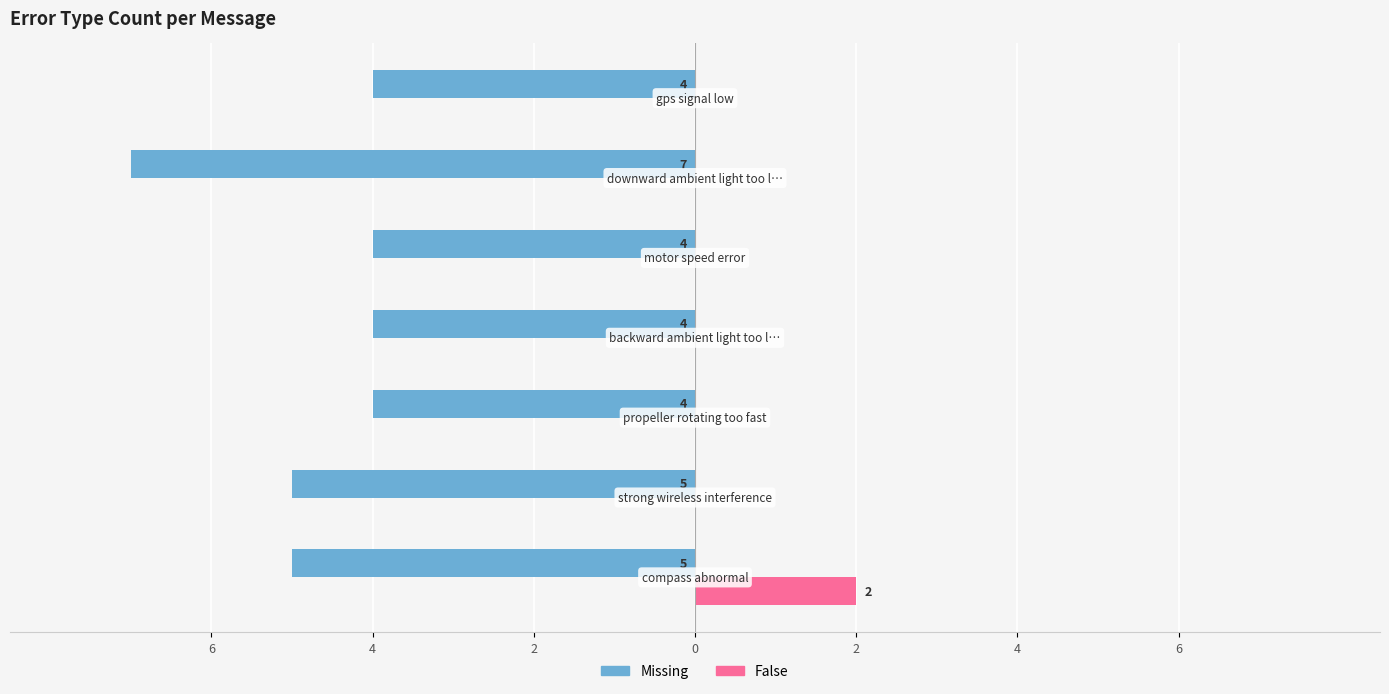

What are all the series names shown in the legend?

Missing, False